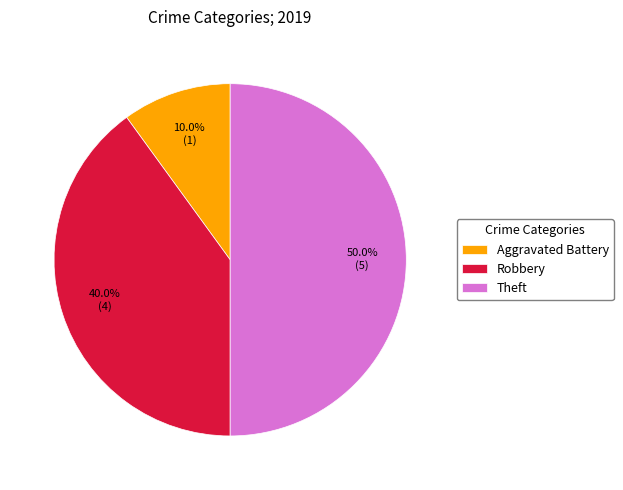

Count the number of slices in the pie.

3